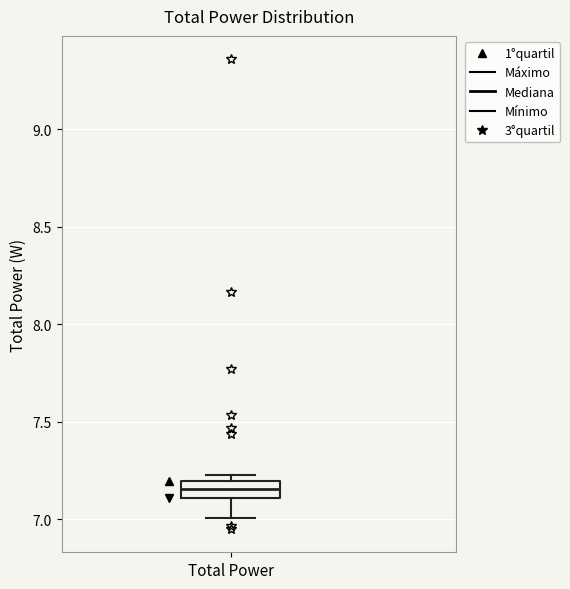

Transcribe this box plot: give where the median line is, the range the box spans, and where the two whiskers end, as read against the y-axis. The values are not printed on the chart, so give them approximately, as read against the axis.

median 7.15, box 7.10 to 7.20, whiskers 7.00 to 7.25